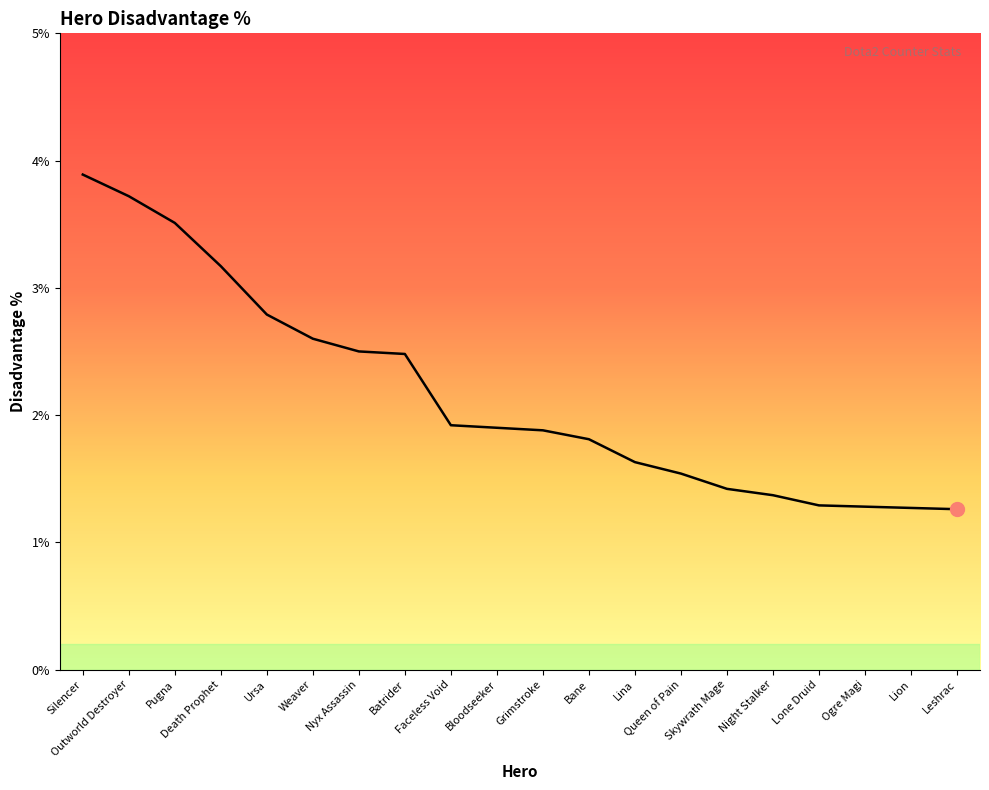

Reading left to right, list all the values displayed in this chart.

Silencer=3.9	Outworld Destroyer=3.7	Pugna=3.5	Death Prophet=3.2	Ursa=2.8	Weaver=2.6	Nyx Assassin=2.5	Batrider=2.5	Faceless Void=1.9	Bloodseeker=1.9	Grimstroke=1.9	Bane=1.8	Lina=1.6	Queen of Pain=1.5	Skywrath Mage=1.4	Night Stalker=1.4	Lone Druid=1.3	Ogre Magi=1.3	Lion=1.3	Leshrac=1.3